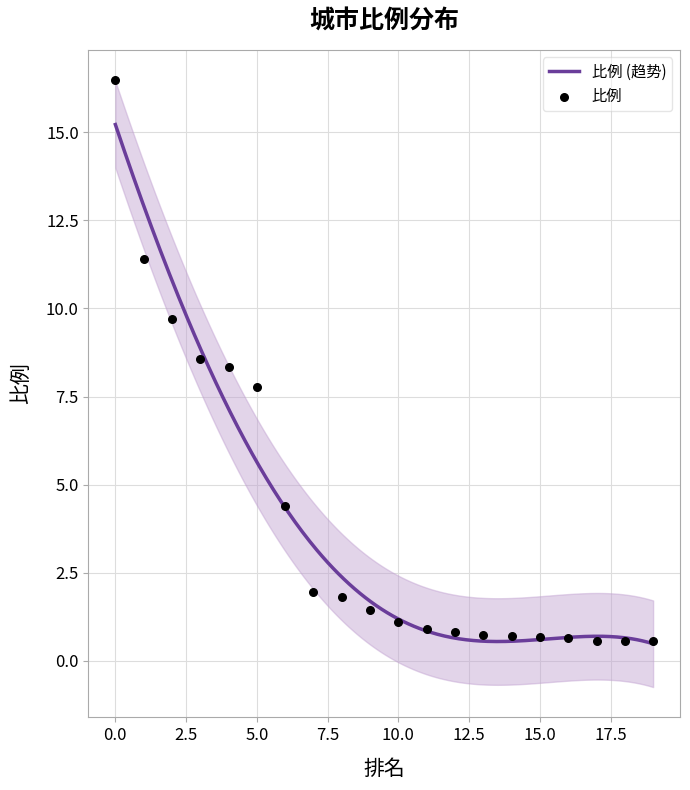

Which has a higher value, 4 or 2?

2